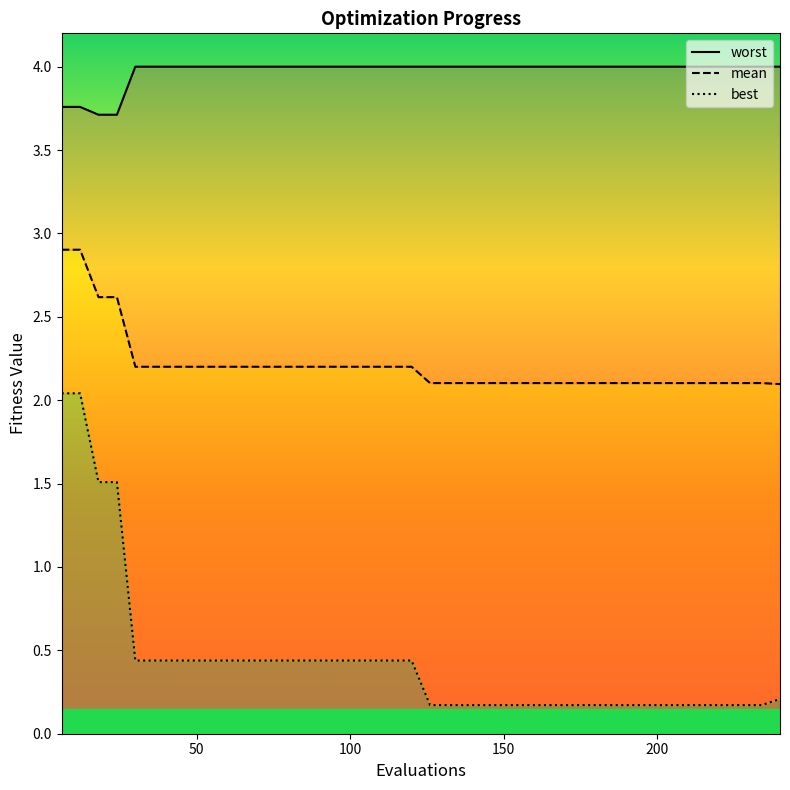

What is the spread (max minus min) of values at 37?

3.8